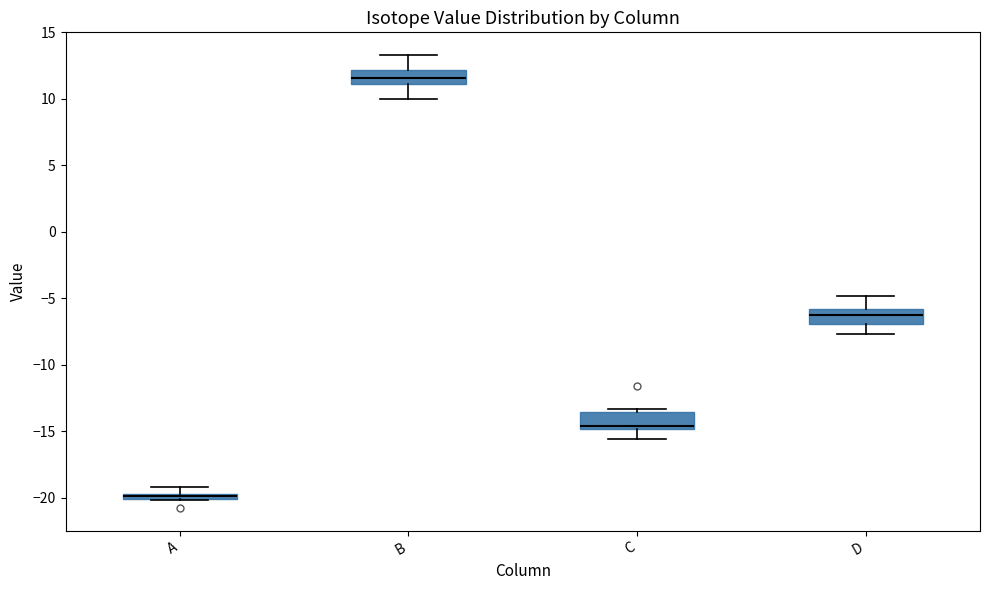

Which box's median line is the lowest?

A